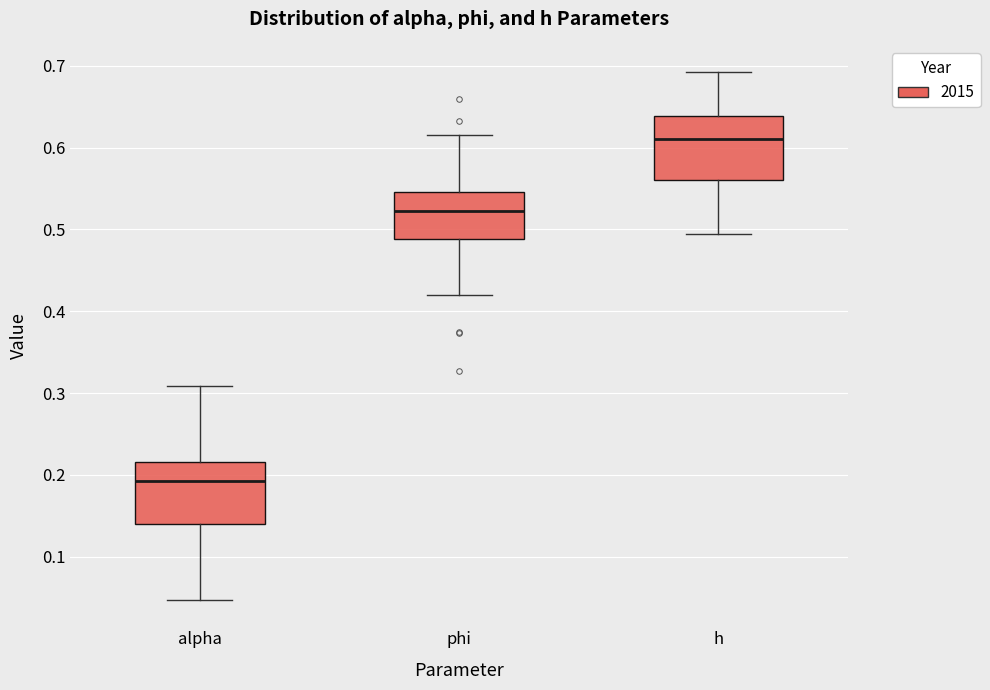

Which box has the lowest median line?

alpha